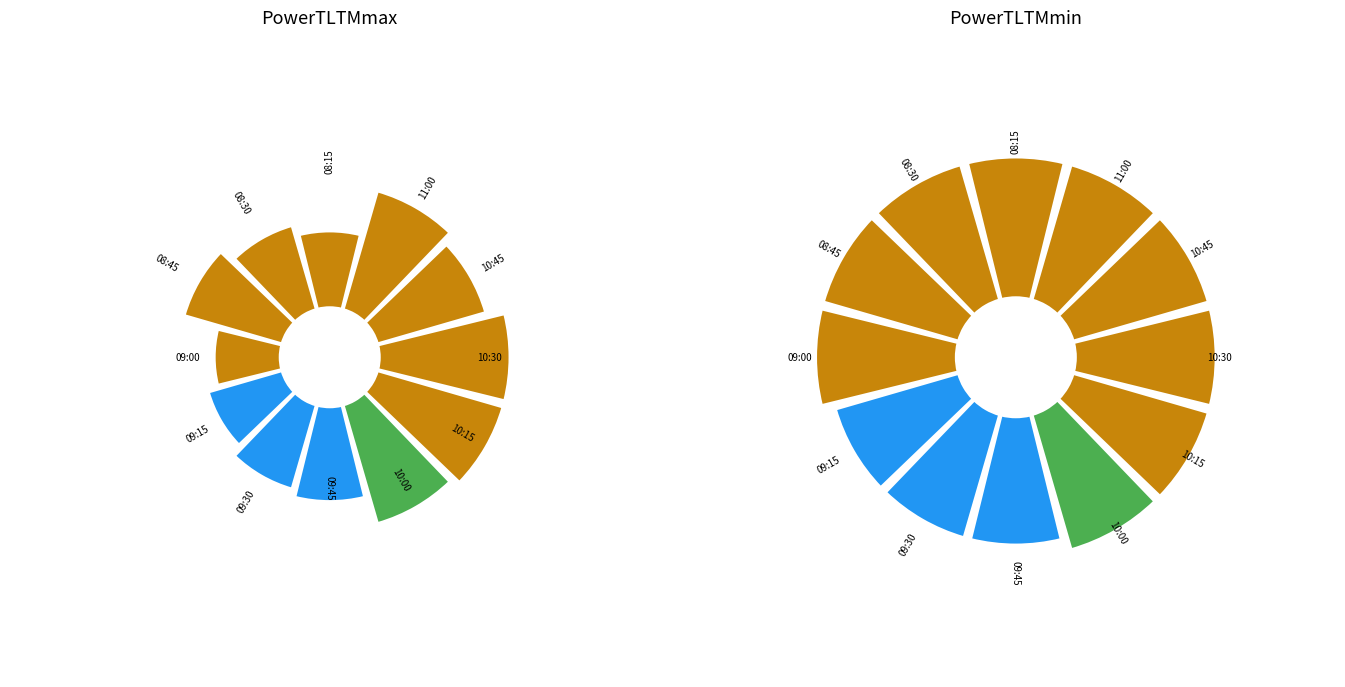

Is there a majority slice in this chart?

No